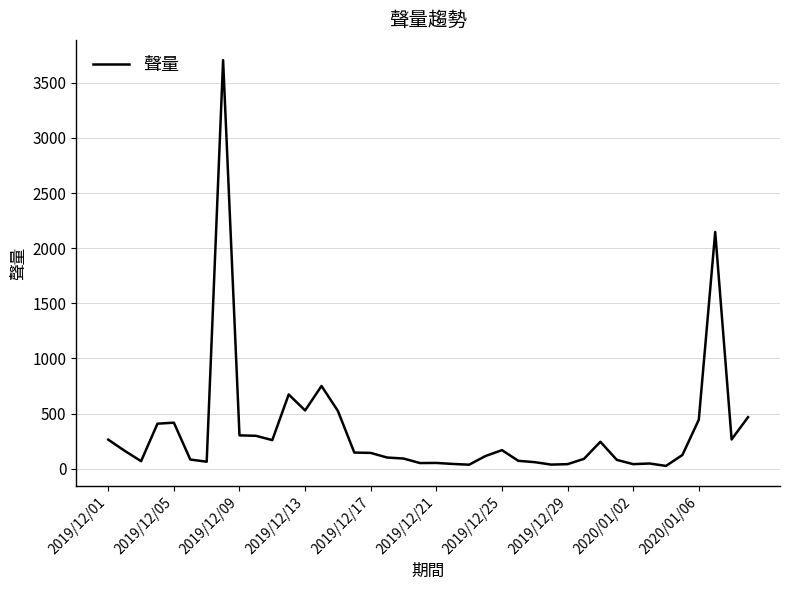

What is the difference between the maximum and minimum values?

3679